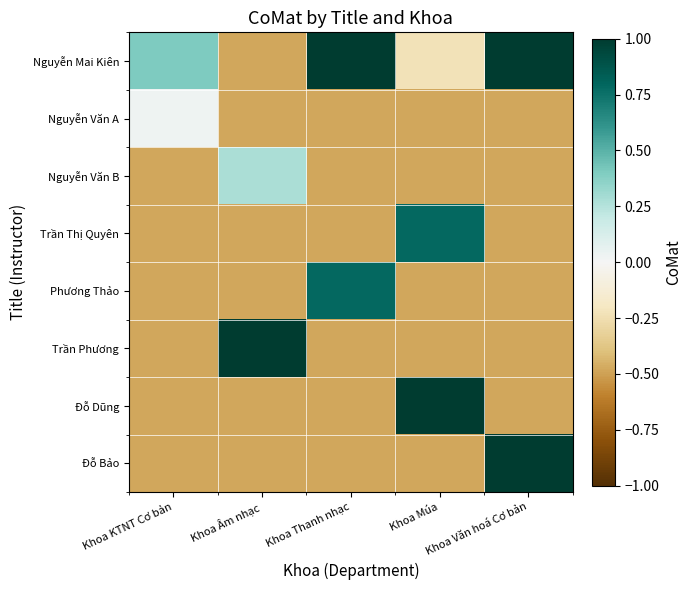

Reading left to right, extract all data points from this chart.

Nguyễn Mai Kiên: Khoa KTNT Cơ bản=0.4	Khoa Âm nhạc=-0.5	Khoa Thanh nhạc=1.0	Khoa Múa=-0.2	Khoa Văn hoá Cơ bản=1.0
Nguyễn Văn A: Khoa KTNT Cơ bản=0.0	Khoa Âm nhạc=-0.5	Khoa Thanh nhạc=-0.5	Khoa Múa=-0.5	Khoa Văn hoá Cơ bản=-0.5
Nguyễn Văn B: Khoa KTNT Cơ bản=-0.5	Khoa Âm nhạc=0.3	Khoa Thanh nhạc=-0.5	Khoa Múa=-0.5	Khoa Văn hoá Cơ bản=-0.5
Trần Thị Quyên: Khoa KTNT Cơ bản=-0.5	Khoa Âm nhạc=-0.5	Khoa Thanh nhạc=-0.5	Khoa Múa=0.8	Khoa Văn hoá Cơ bản=-0.5
Phương Thảo: Khoa KTNT Cơ bản=-0.5	Khoa Âm nhạc=-0.5	Khoa Thanh nhạc=0.8	Khoa Múa=-0.5	Khoa Văn hoá Cơ bản=-0.5
Trần Phương: Khoa KTNT Cơ bản=-0.5	Khoa Âm nhạc=1.0	Khoa Thanh nhạc=-0.5	Khoa Múa=-0.5	Khoa Văn hoá Cơ bản=-0.5
Đỗ Dũng: Khoa KTNT Cơ bản=-0.5	Khoa Âm nhạc=-0.5	Khoa Thanh nhạc=-0.5	Khoa Múa=1.0	Khoa Văn hoá Cơ bản=-0.5
Đỗ Bảo: Khoa KTNT Cơ bản=-0.5	Khoa Âm nhạc=-0.5	Khoa Thanh nhạc=-0.5	Khoa Múa=-0.5	Khoa Văn hoá Cơ bản=1.0